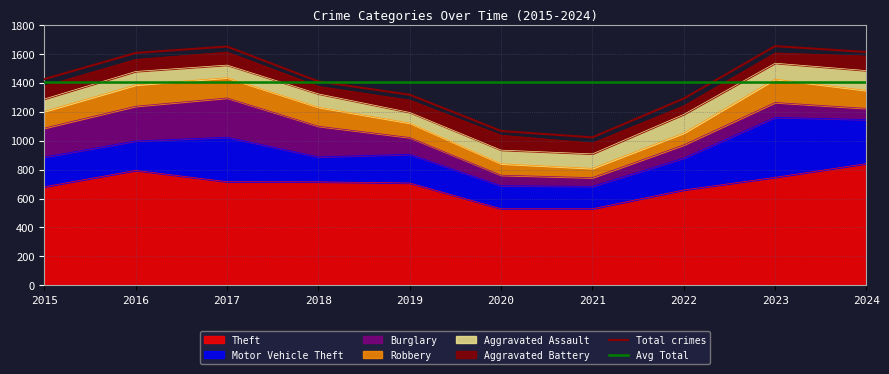

What is the approximate value of Theft at 2023?

746